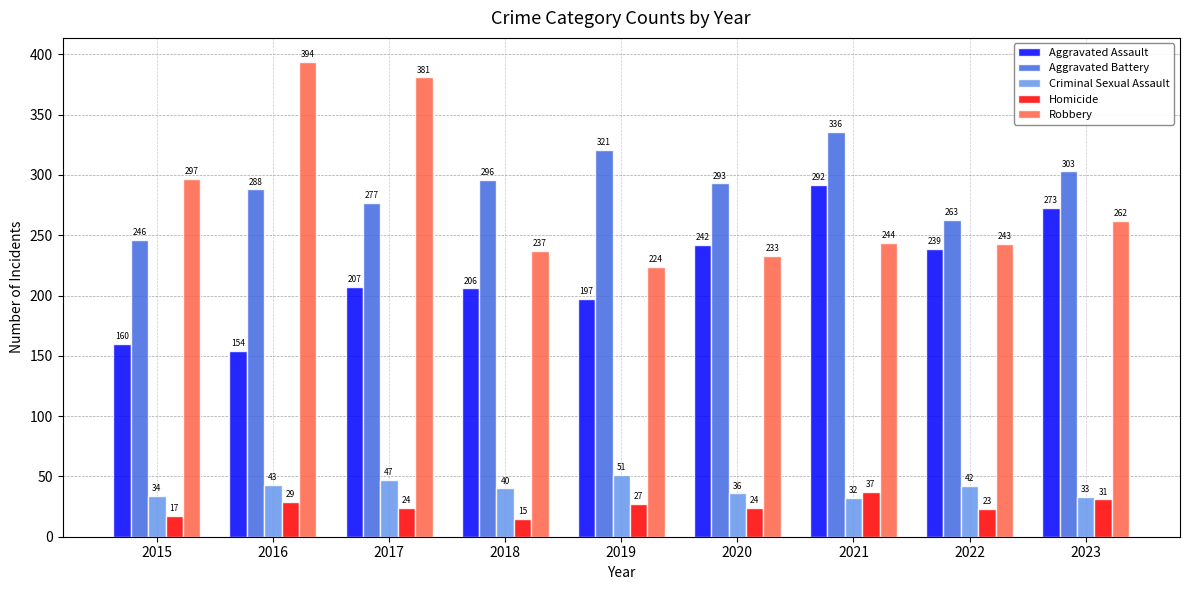

What are all the series names shown in the legend?

Aggravated Assault, Aggravated Battery, Criminal Sexual Assault, Homicide, Robbery